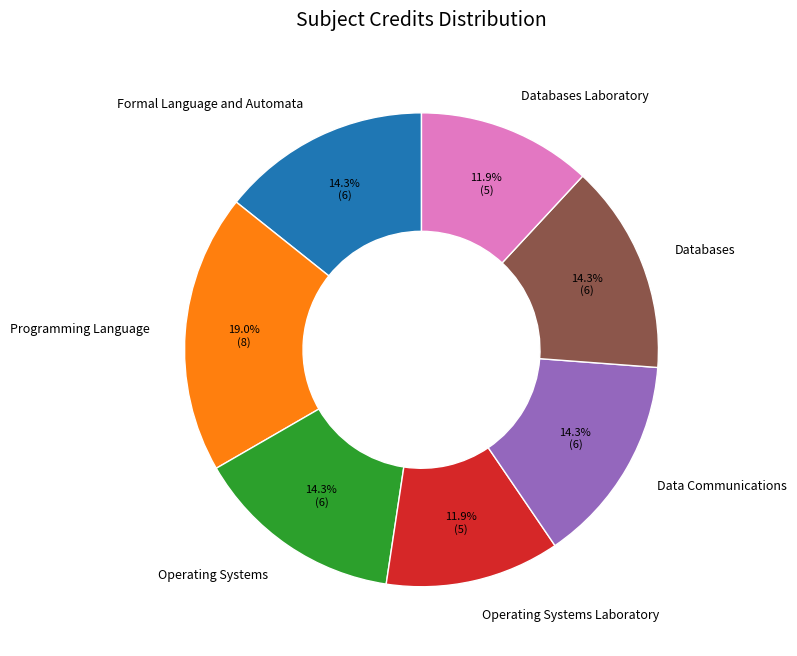

Approximately how many times larger is the value at Operating Systems Laboratory compared to Databases?

0.8